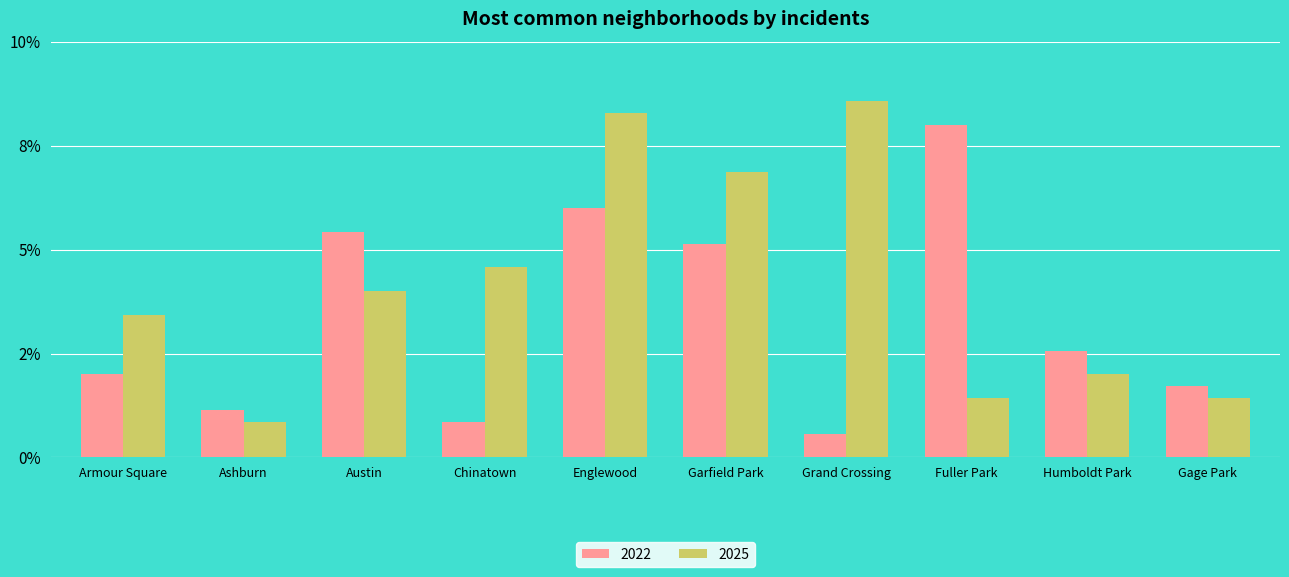

What are all the series names shown in the legend?

2022, 2025